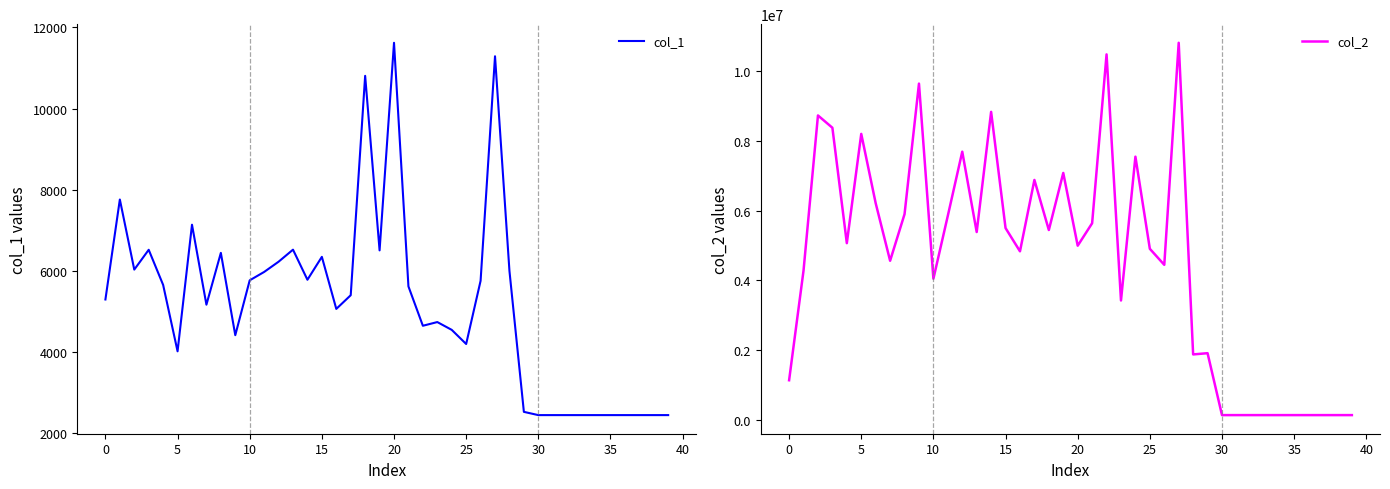

What is the value of the col_2 point at the 35th from the left?

137312